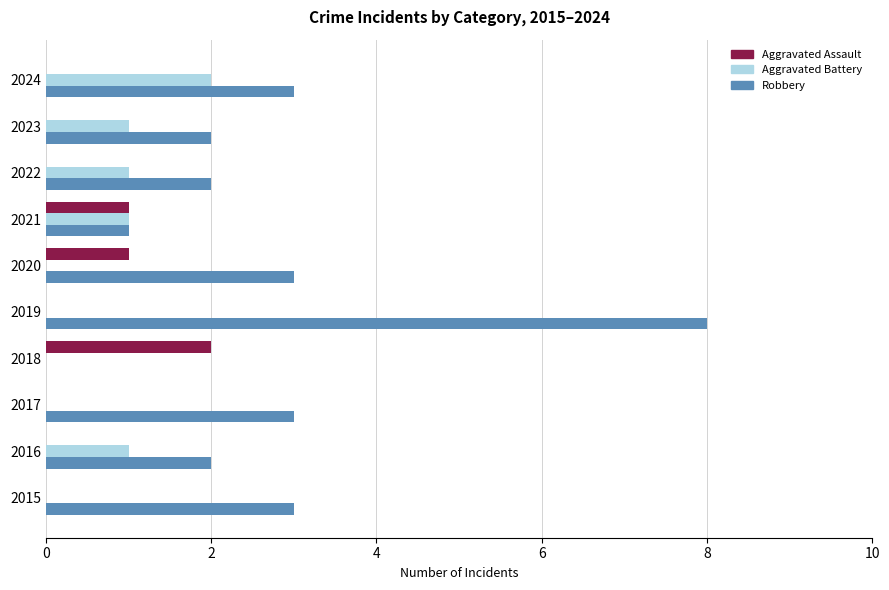

At which category is the sum across all series the highest?

2019